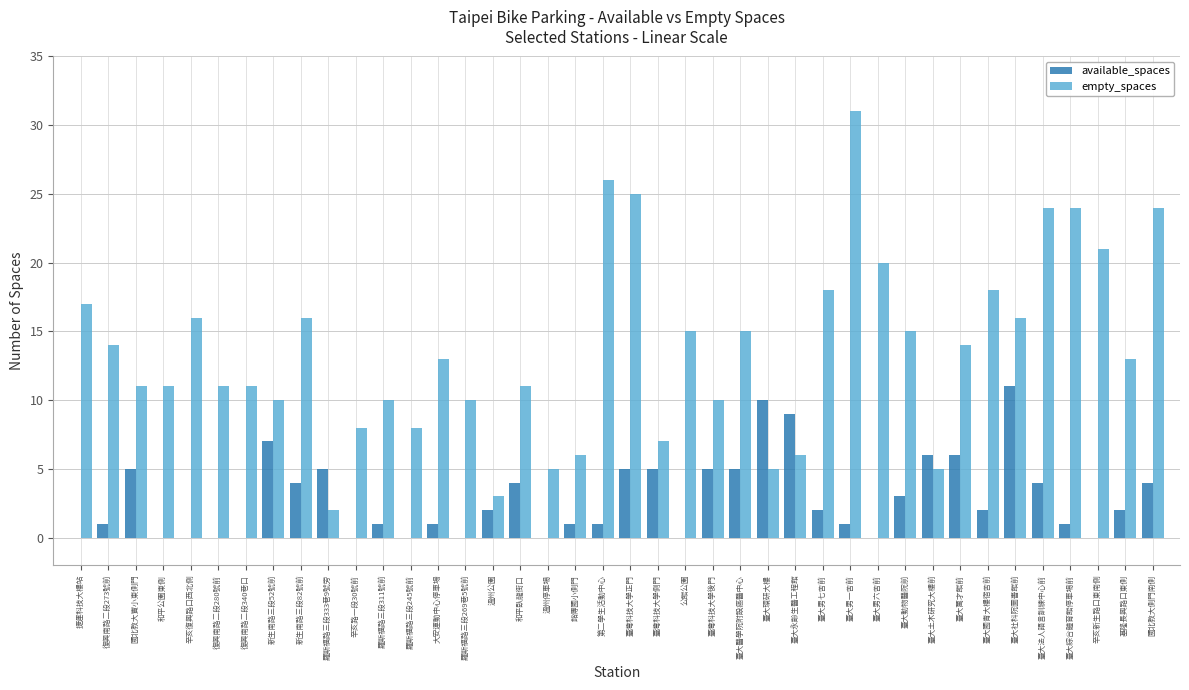

True or false: empty_spaces has a value of 15 at 第二學生活動中心.

False